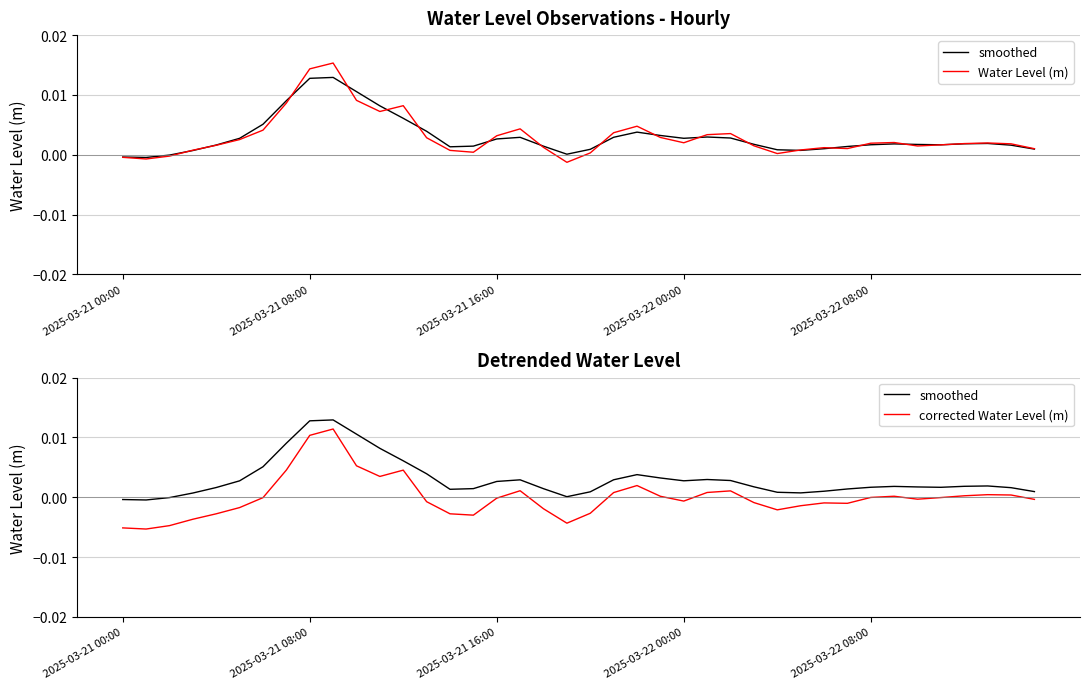

Is the value of smoothed at 39 greater than the value of corrected Water Level (m) at 36?

Yes